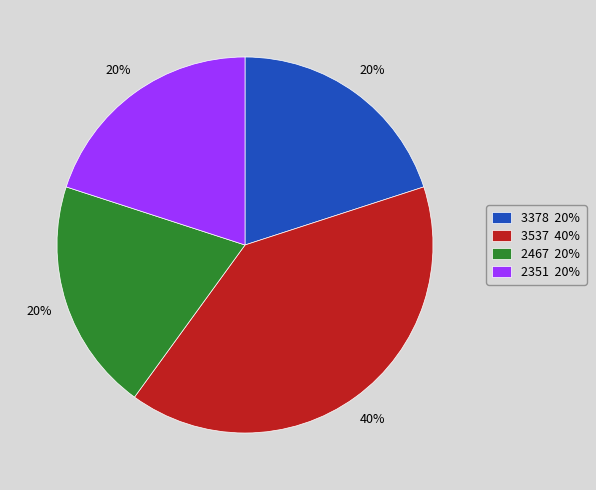

To the nearest percent, what portion does 2467 20% represent?

20%